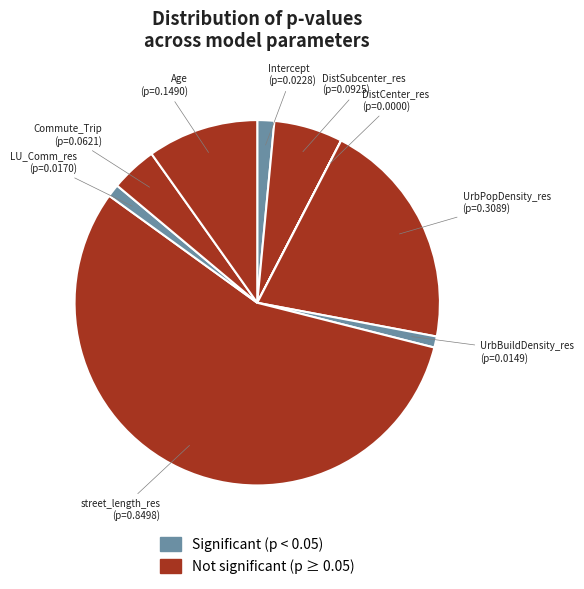

The DistSubcenter_res slice represents 6% of the pie. True or false?

True